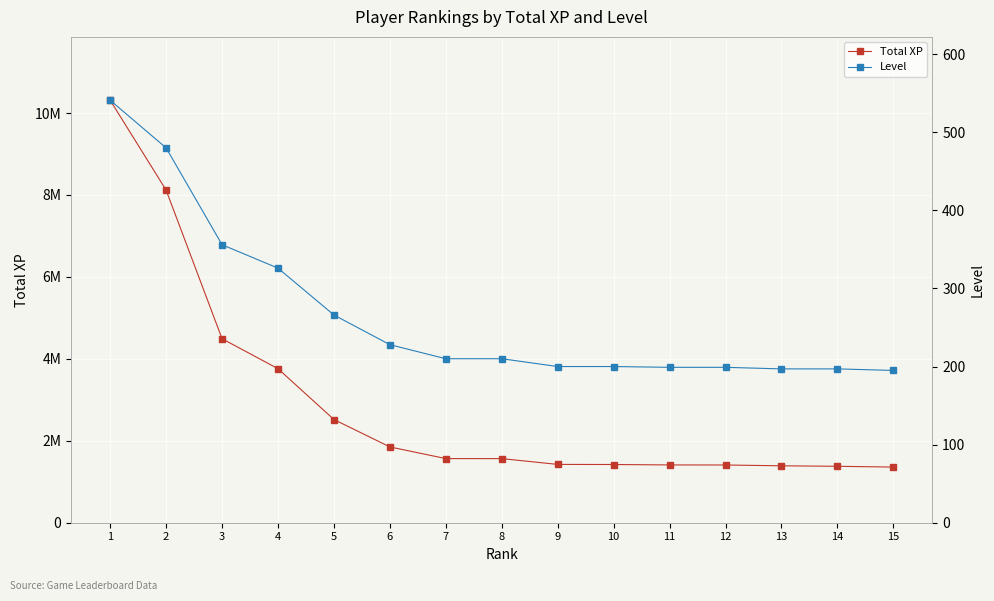

What is the sum of all Level values?

4004